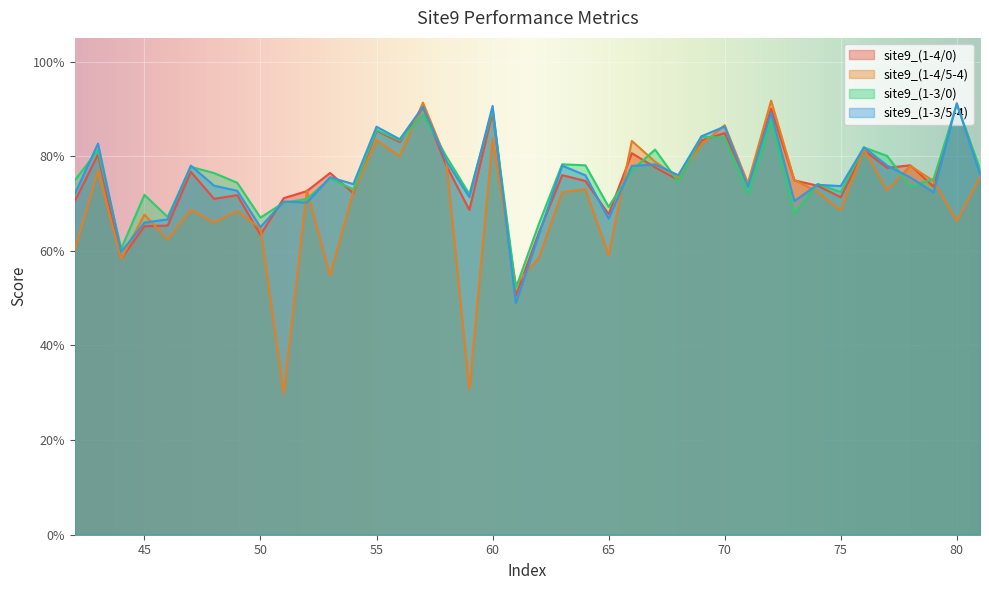

At which category is the sum across all series the highest?

57